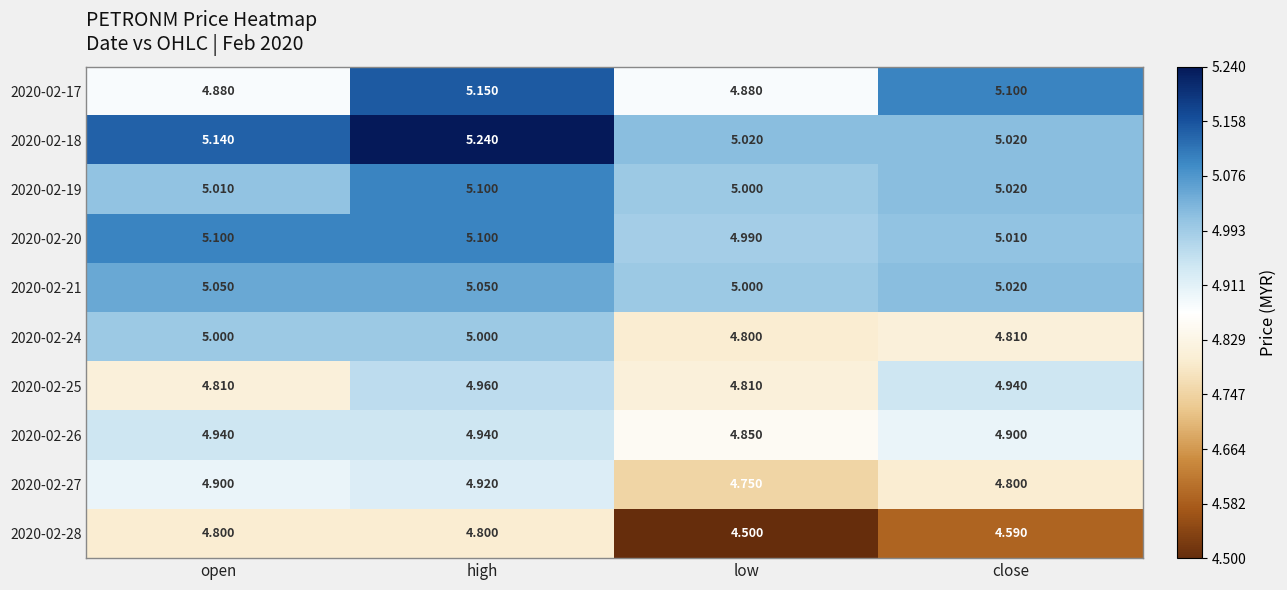

At which category is the sum across all series the highest?

high